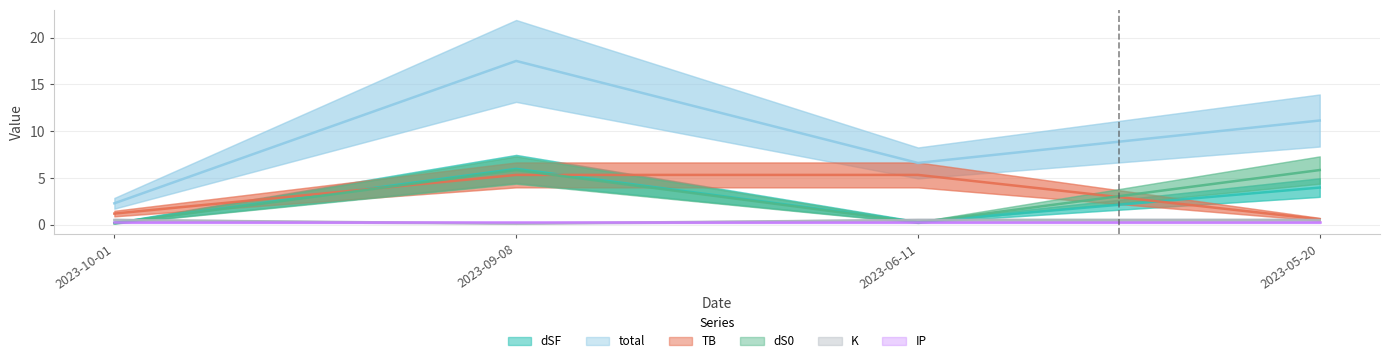

Does the chart have visible grid lines?

Yes